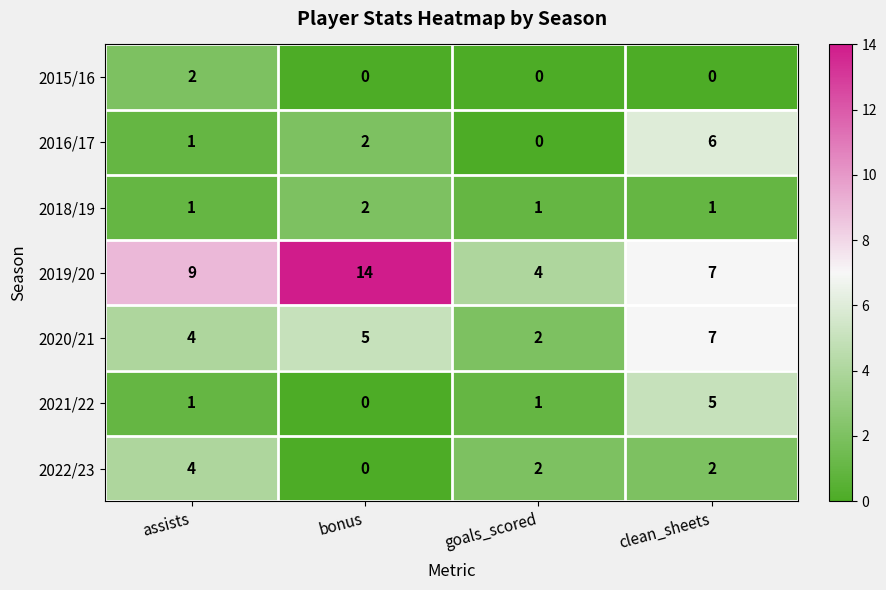

Count the 2015/16 values in the range 0 to 2.

4